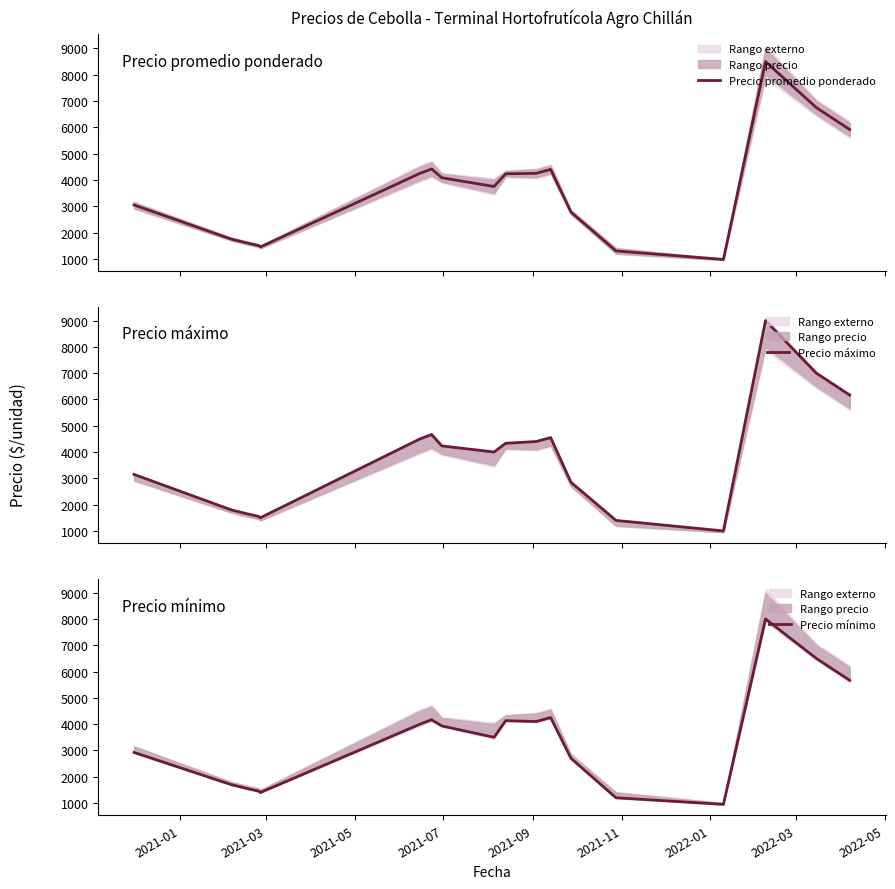

Rank the series by their average value, from lowest to highest.

Precio mínimo, Precio promedio ponderado, Precio máximo